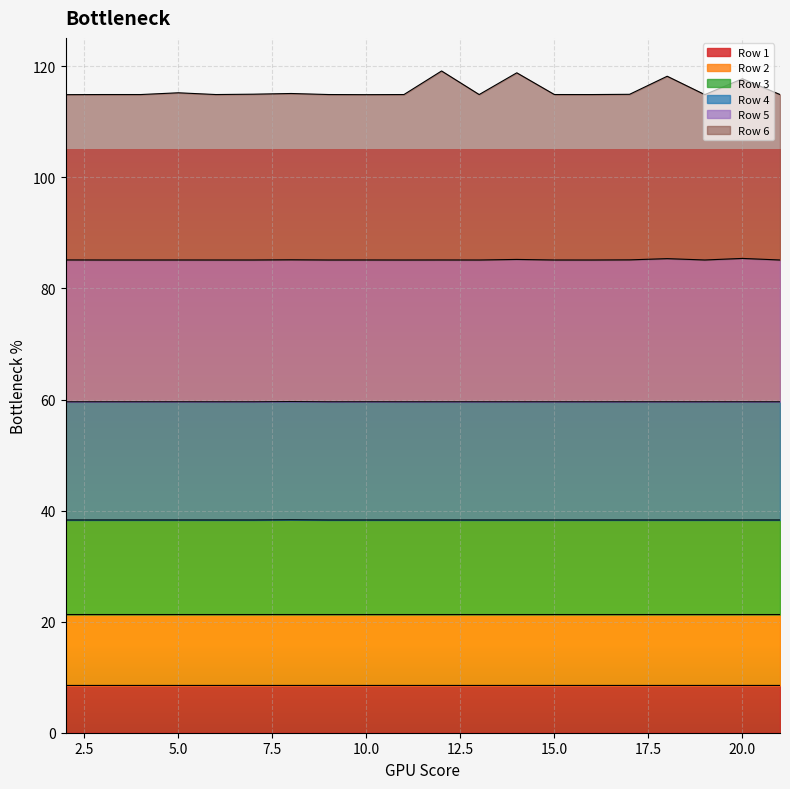

Which series changed the most between 3 and 12?

Row 6